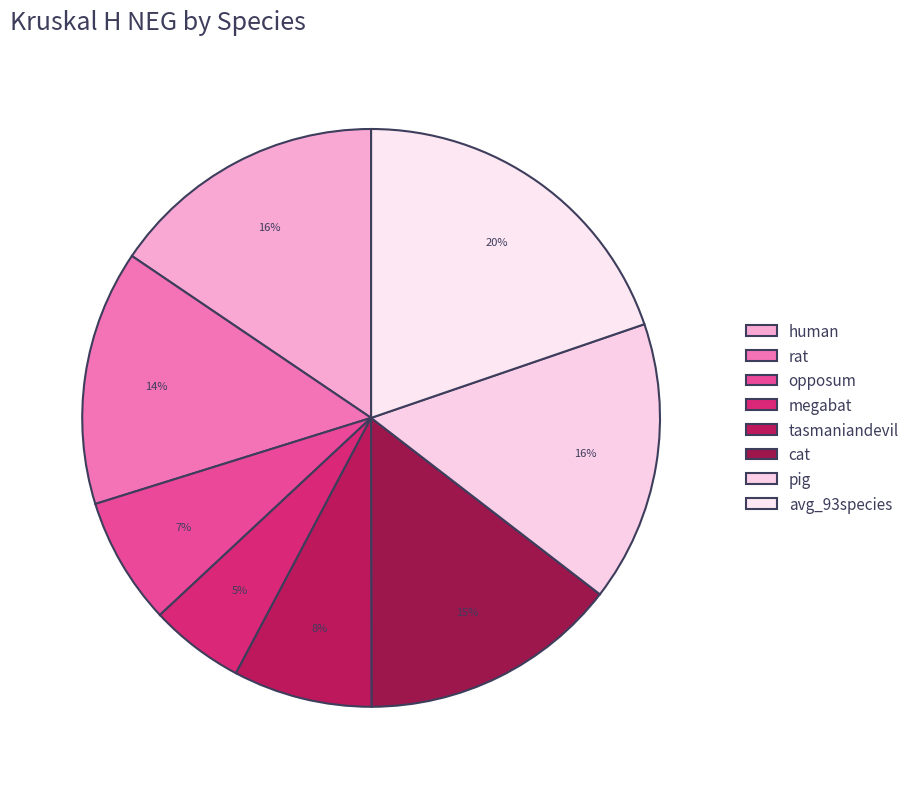

Approximately how many times larger is the value at pig compared to cat?

1.1